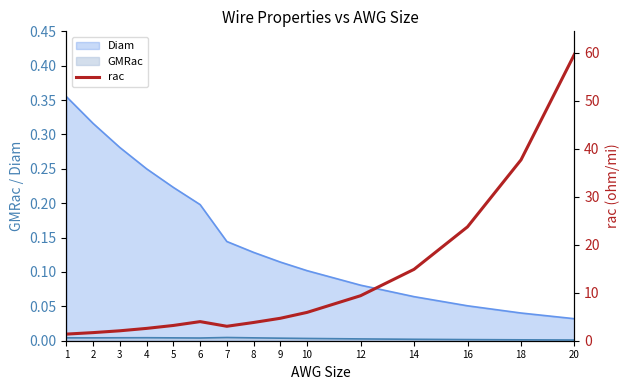

What is the value of the 14th point from the left?

37.7